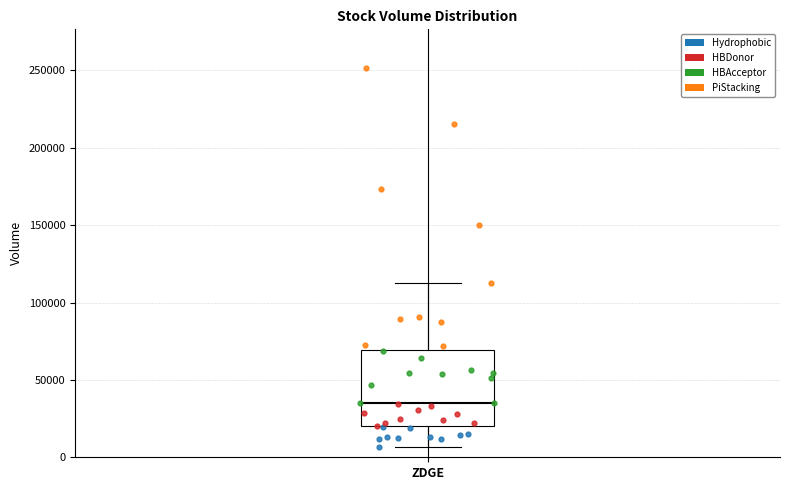

Where is the upper edge of the box for ZDGE on the y-axis? The values are not printed on the chart, so give them approximately, as read against the axis.

70000